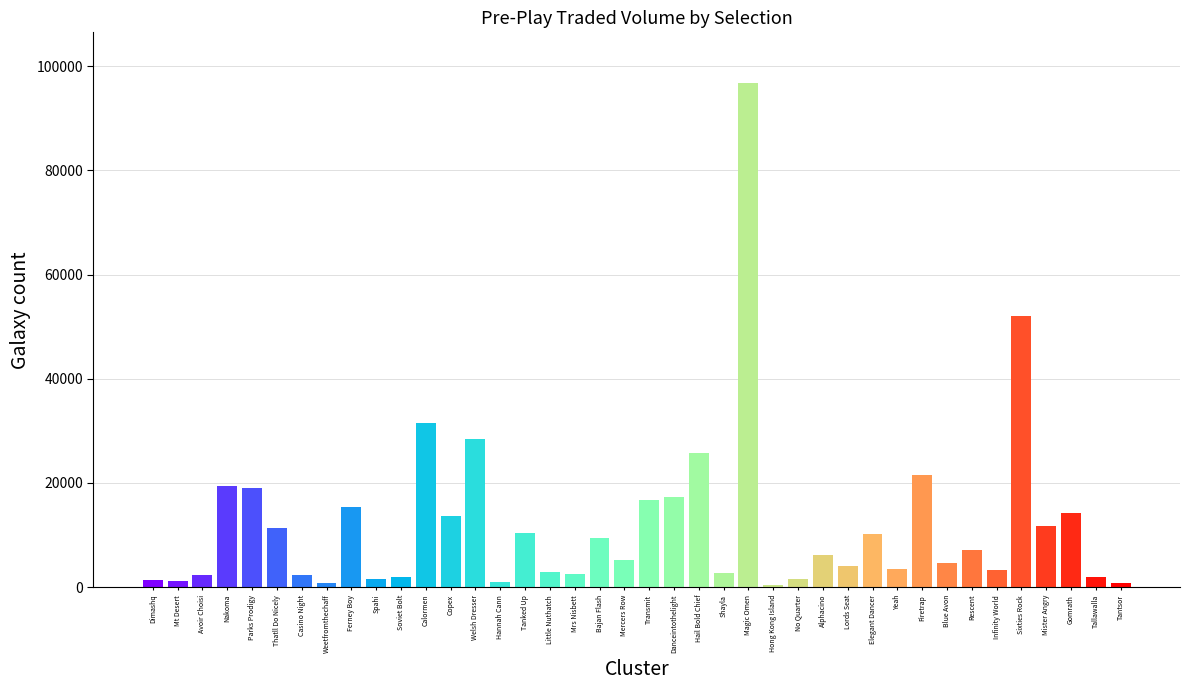

Approximately how many times larger is the value at Tallawalla compared to Little Nuthatch?

0.7